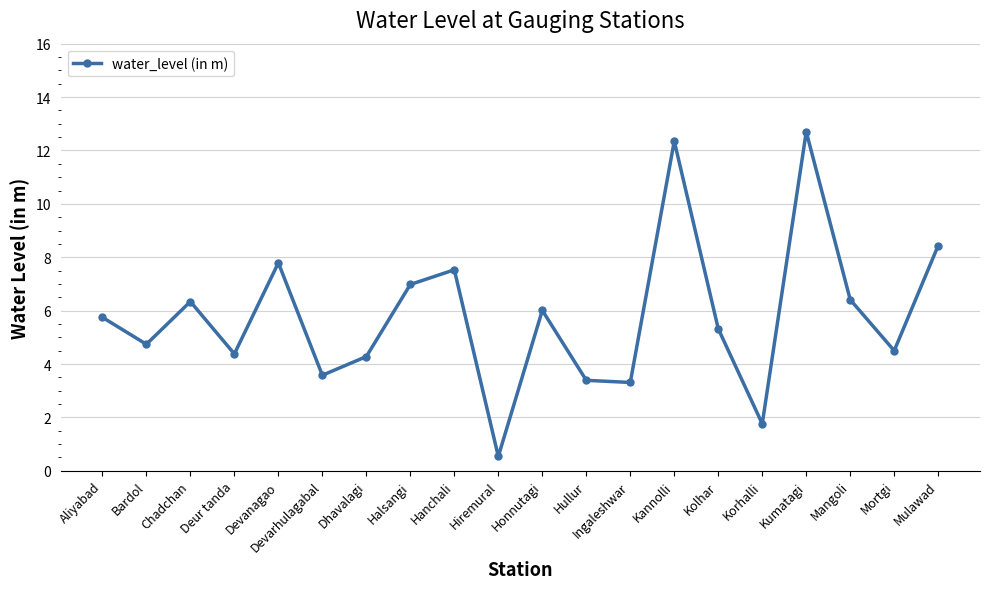

What is the sum of the values at Dhavalagi and Chadchan?

10.6